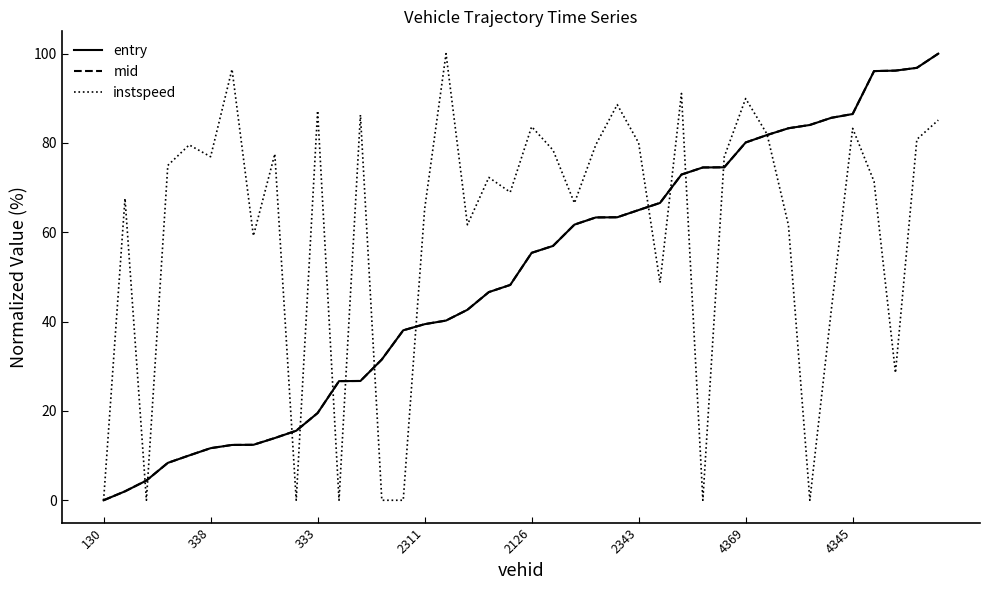

Which series has the largest total across all categories?

instspeed